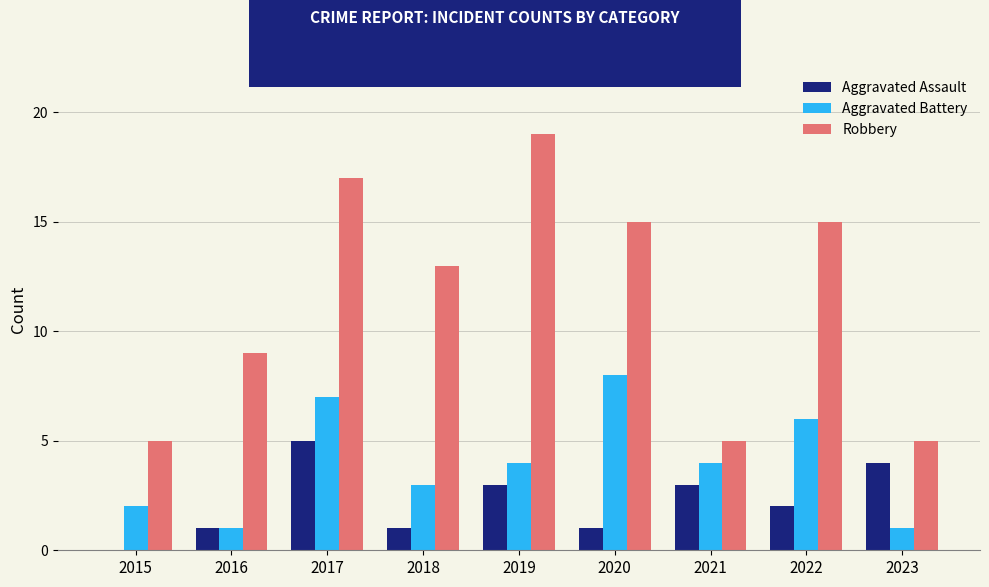

Is it true that Robbery equals 17 at 2017?

True